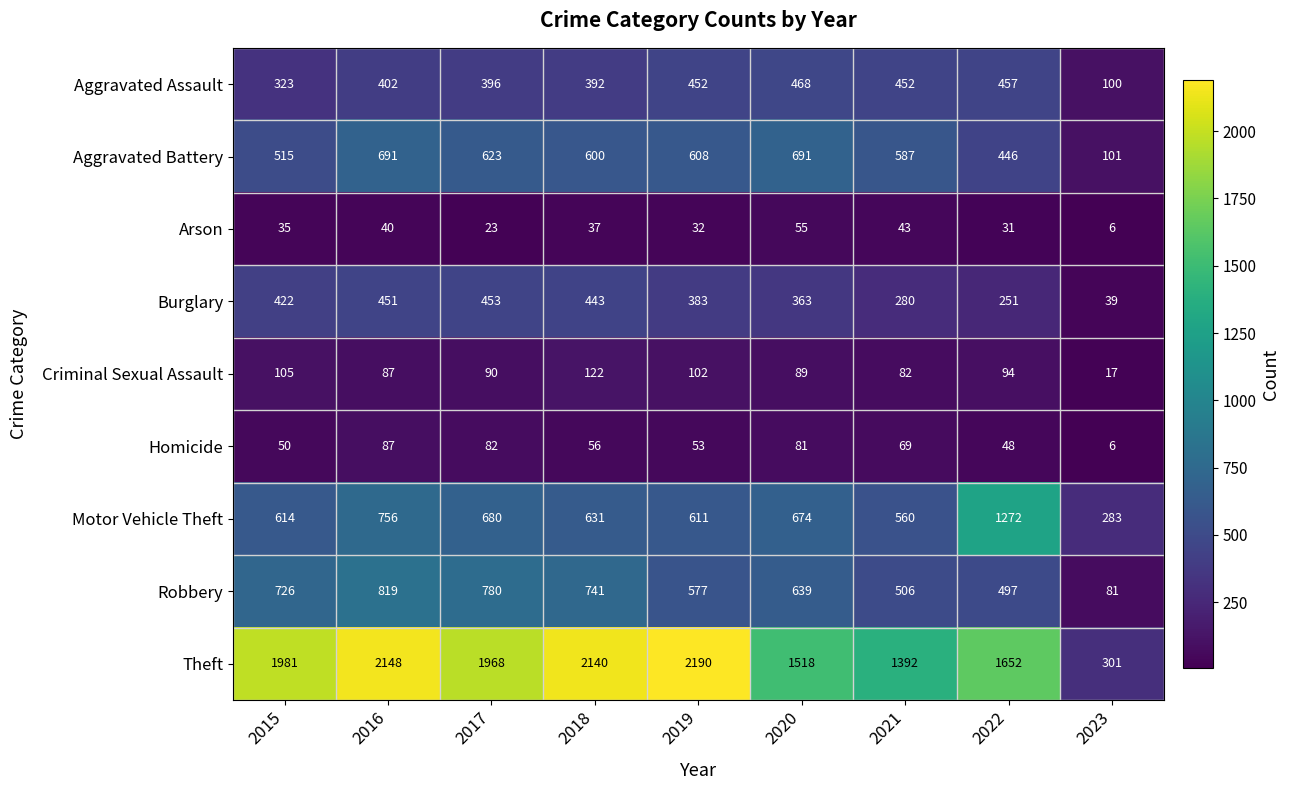

Which series has the widest spread of values?

Theft